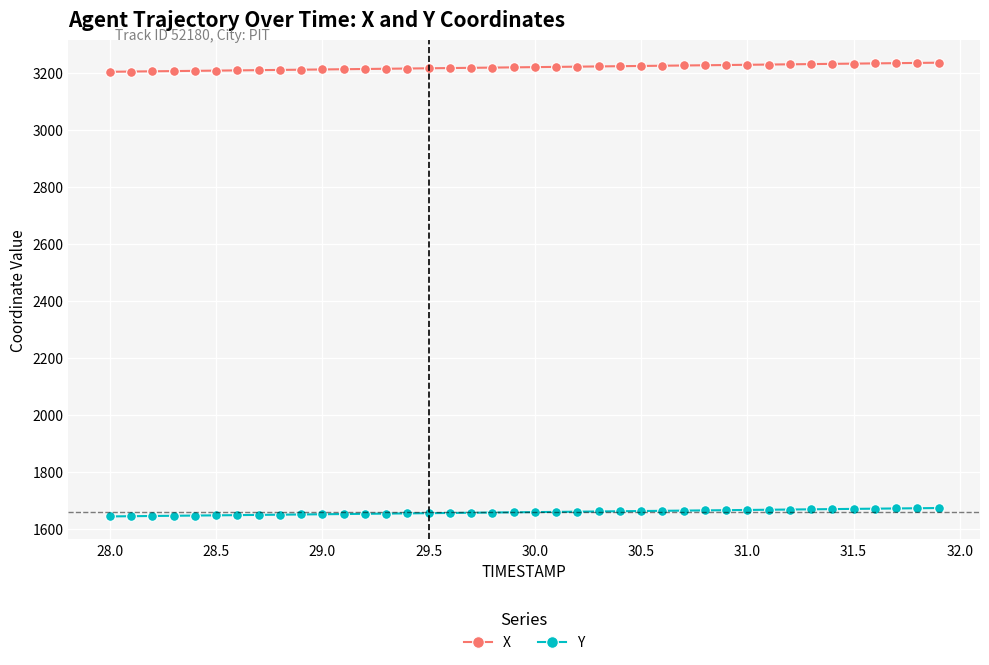

Which series has the largest total across all categories?

X